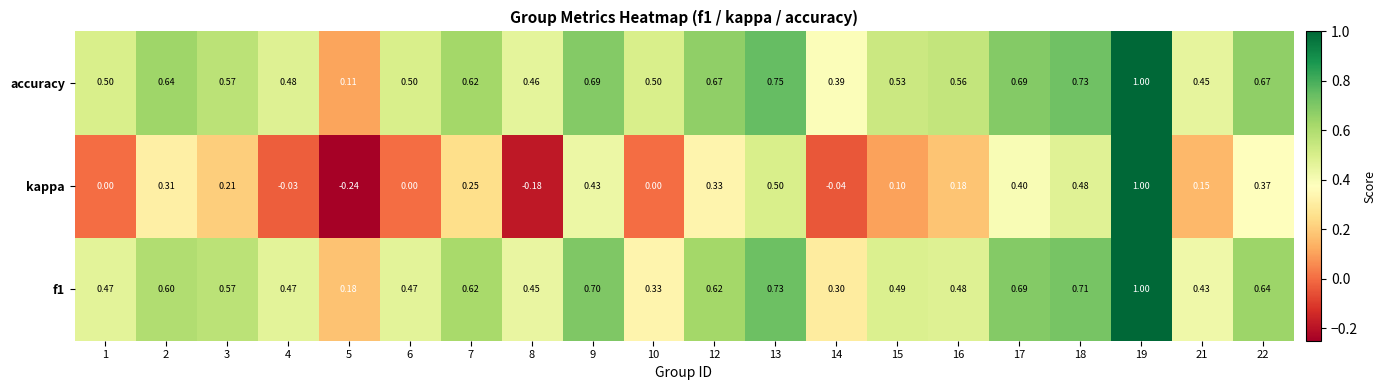

At which category is the sum across all series the highest?

19